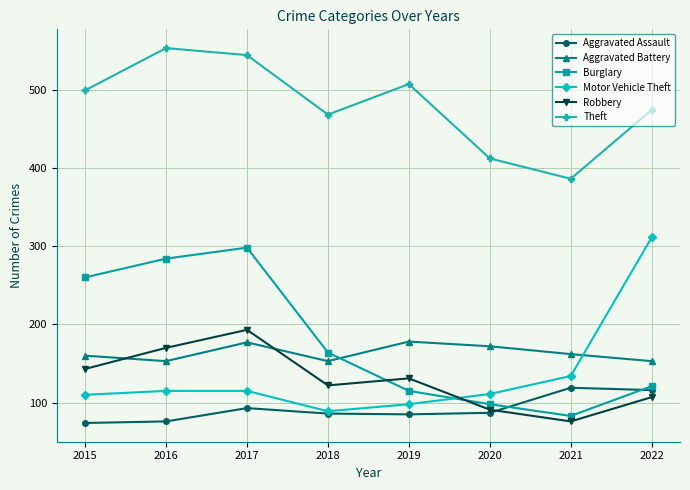

True or false: Aggravated Battery and Robbery intersect in this chart.

True